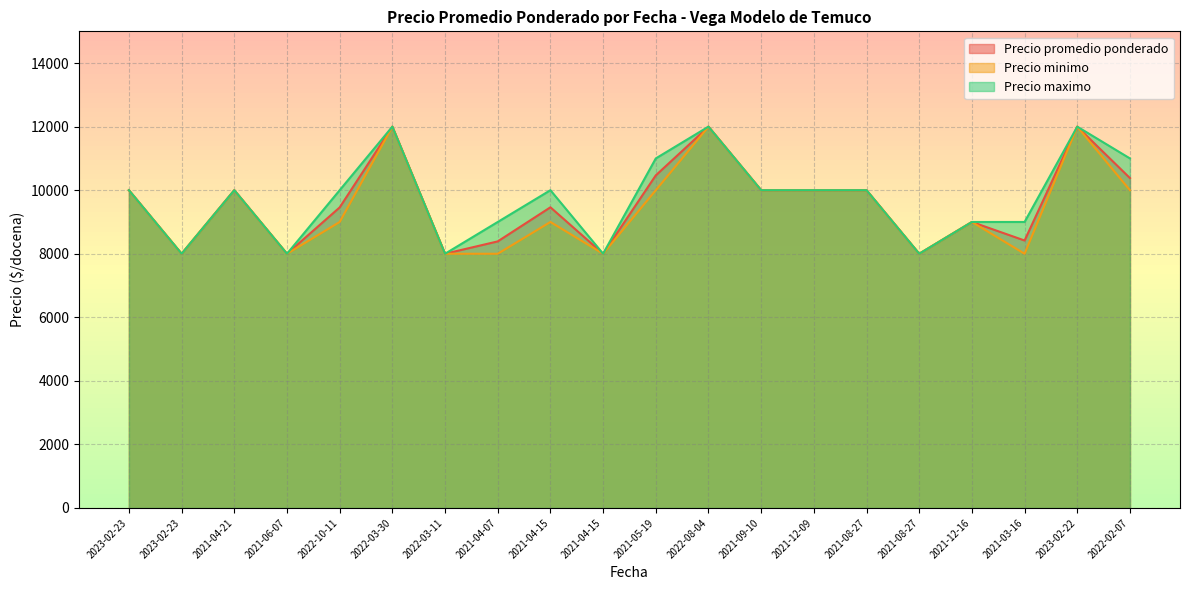

The Precio promedio ponderado series shows 2584 at 2023-02-23. True or false?

False